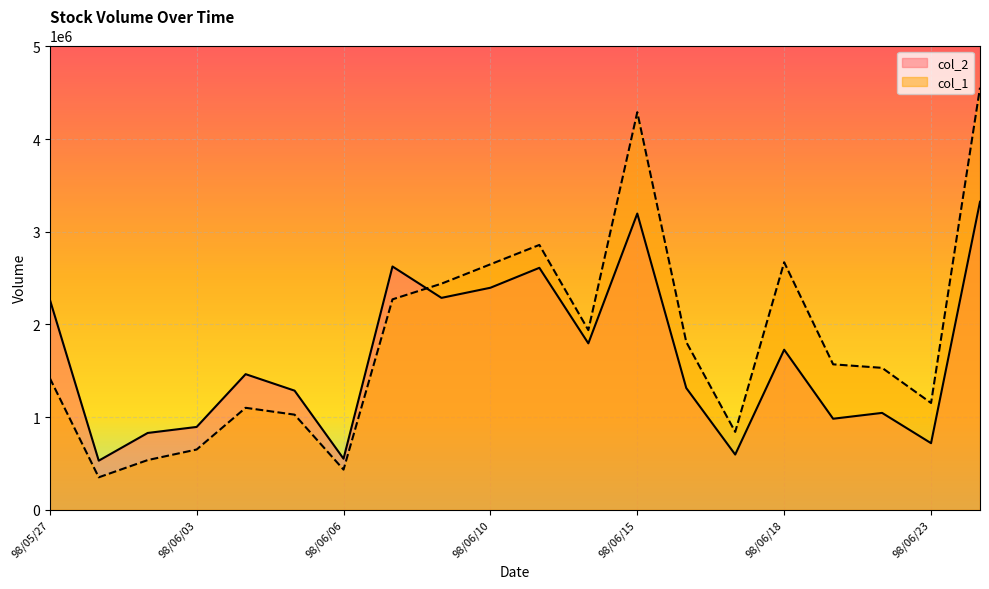

What are all the series names shown in the legend?

col_2, col_1